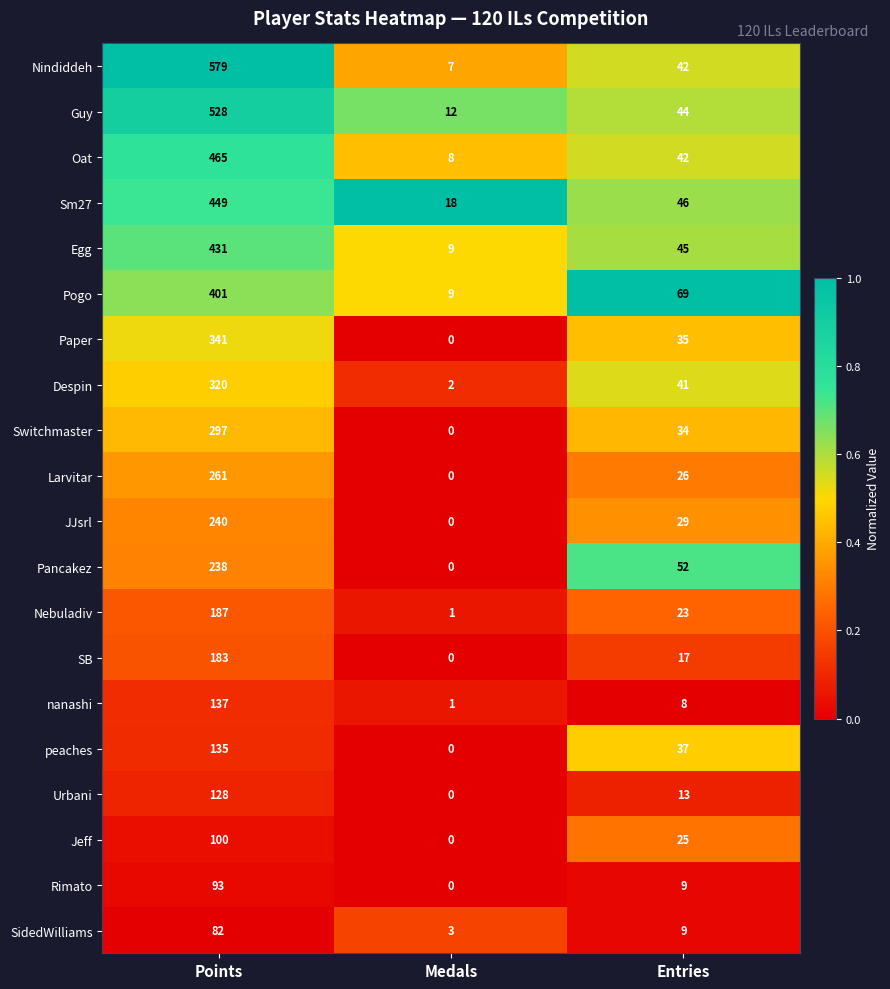

Which label corresponds to the smallest value in the chart?

Medals